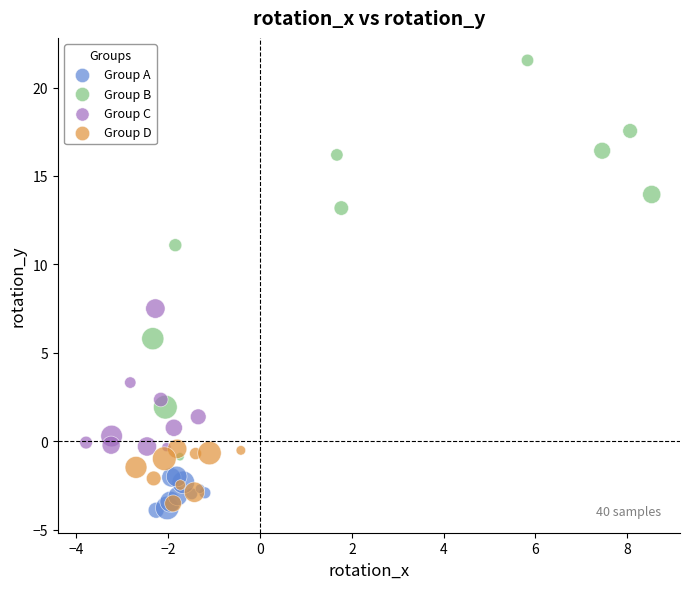

Which series has the largest Y range (max minus min)?

Group B